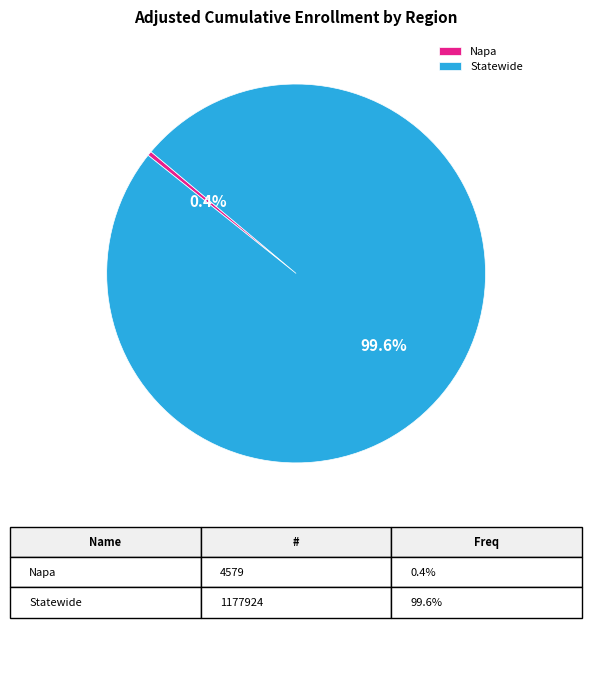

Is the sum of Napa and Statewide greater than half?

Yes